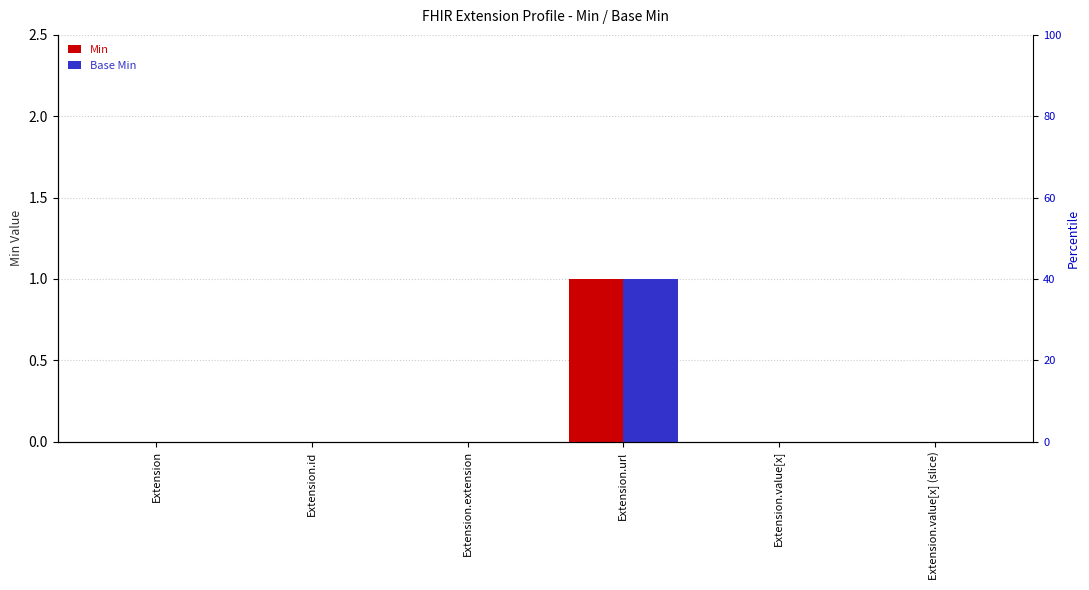

Does the chart contain stacked bars?

No